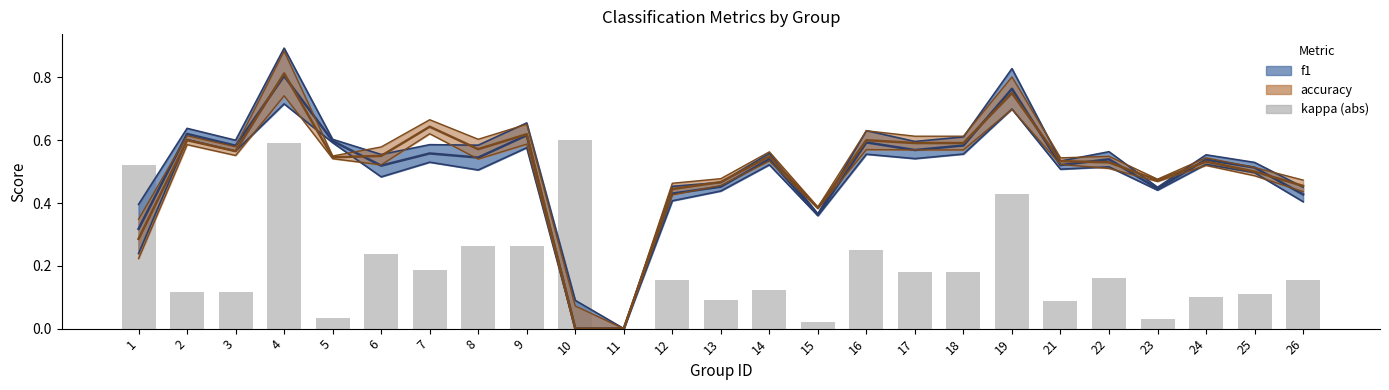

The value of kappa (abs) at 4 is 0.6. True or false?

True